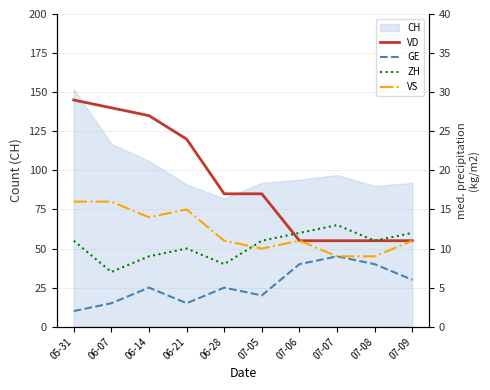

Is it true that CH equals 56 at 06-21?

False